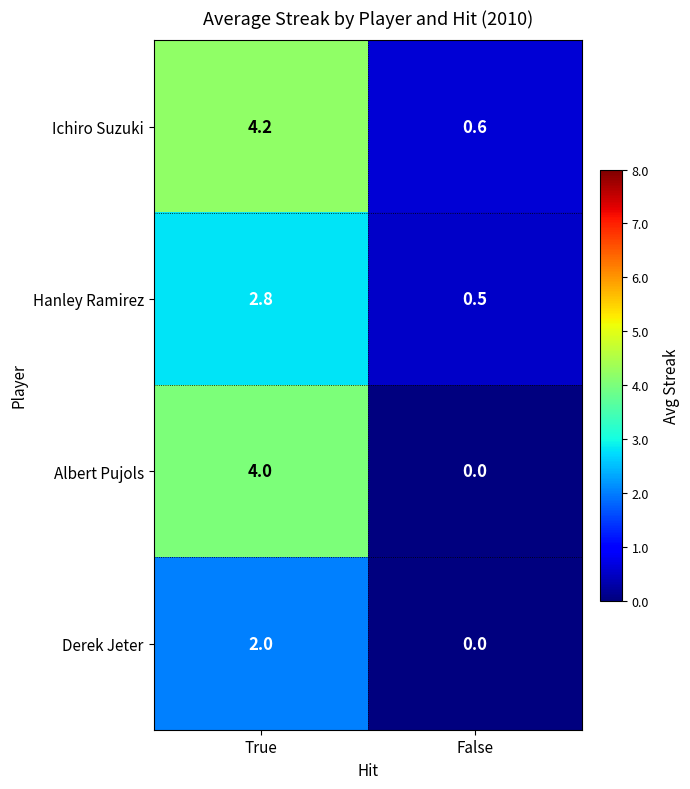

Which label corresponds to the largest value in the chart?

True